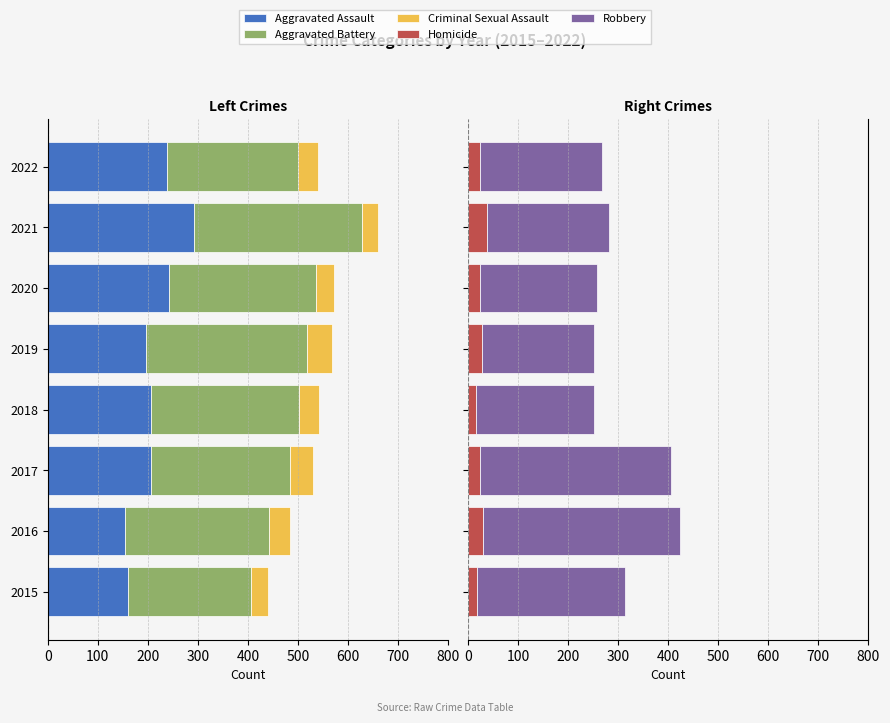

What are all the series names shown in the legend?

Aggravated Assault, Aggravated Battery, Criminal Sexual Assault, Homicide, Robbery